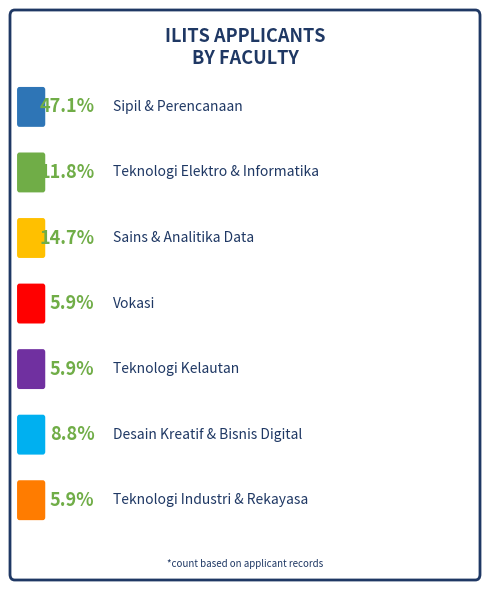

Which slice is the smallest?

FAKULTAS VOKASI